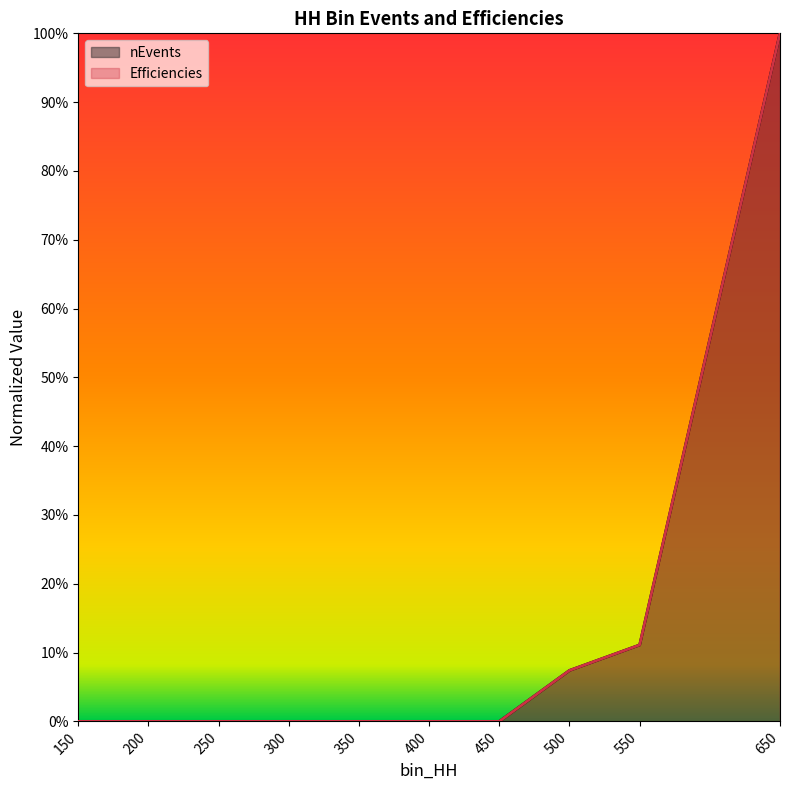

What is the approximate value of Efficiencies at 550?

0.1